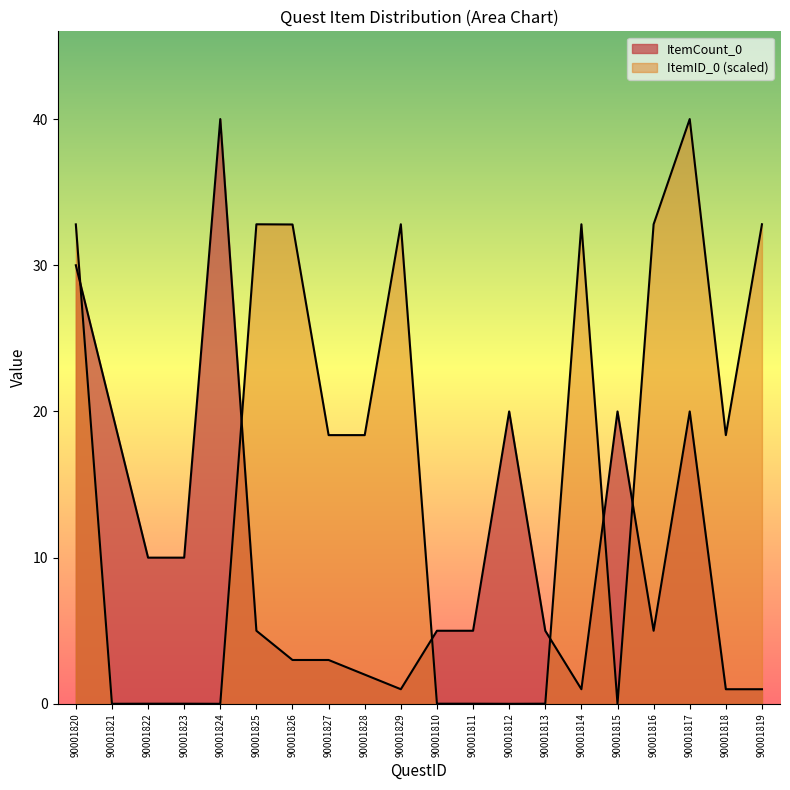

Is it true that ItemCount_0 equals 3.0 at 90001826?

True